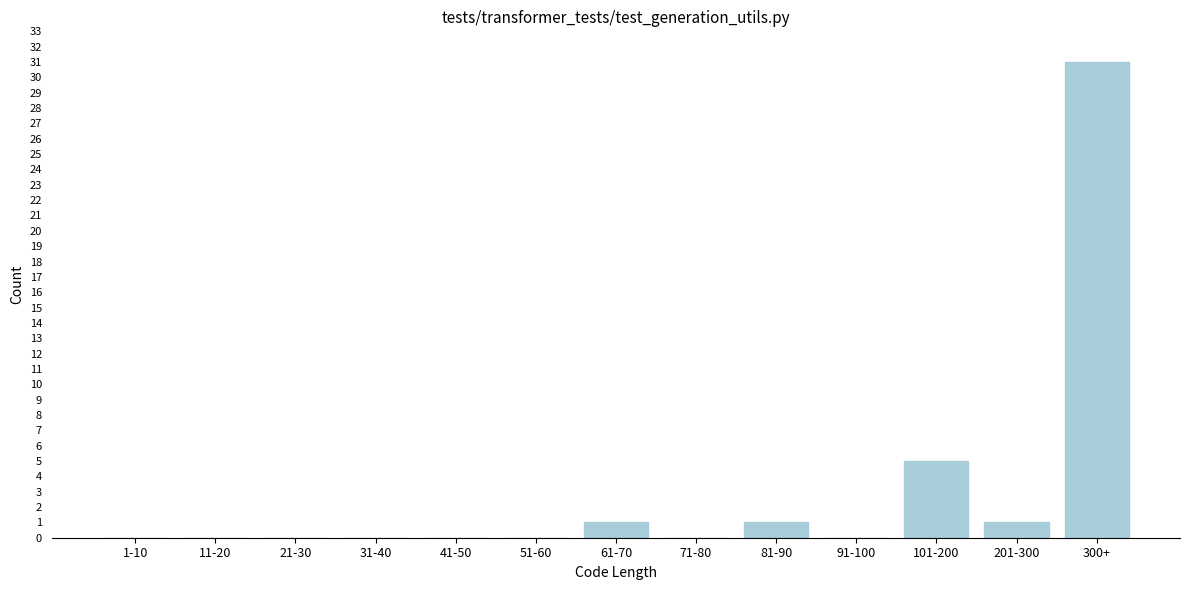

Reading left to right, extract all data points from this chart.

1-10=0	11-20=0	21-30=0	31-40=0	41-50=0	51-60=0	61-70=1	71-80=0	81-90=1	91-100=0	101-200=5	201-300=1	300+=31